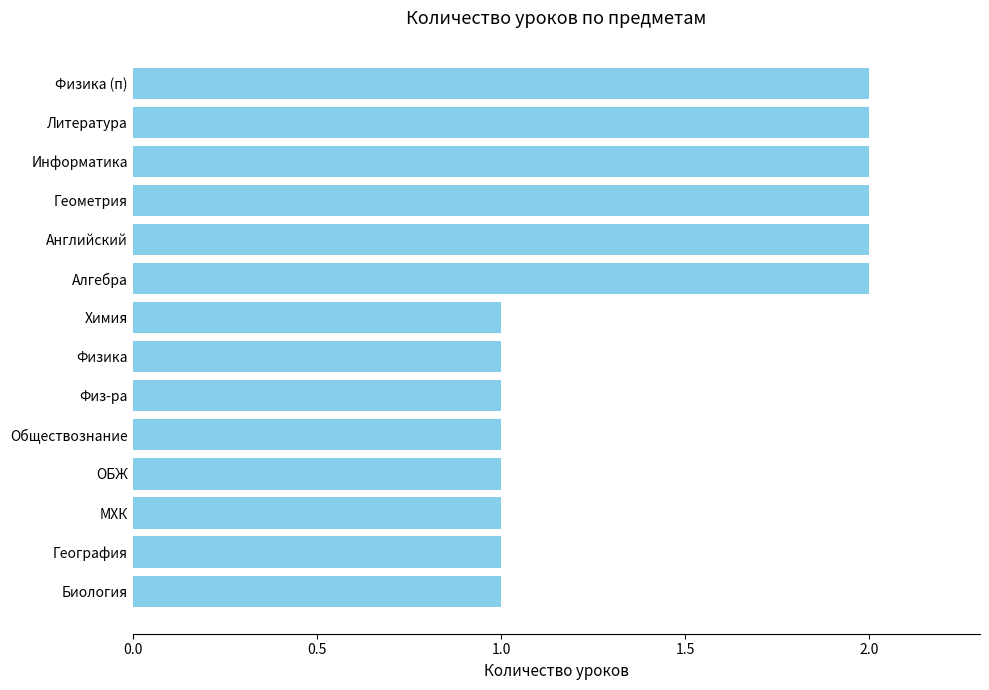

What is the greatest value displayed?

2